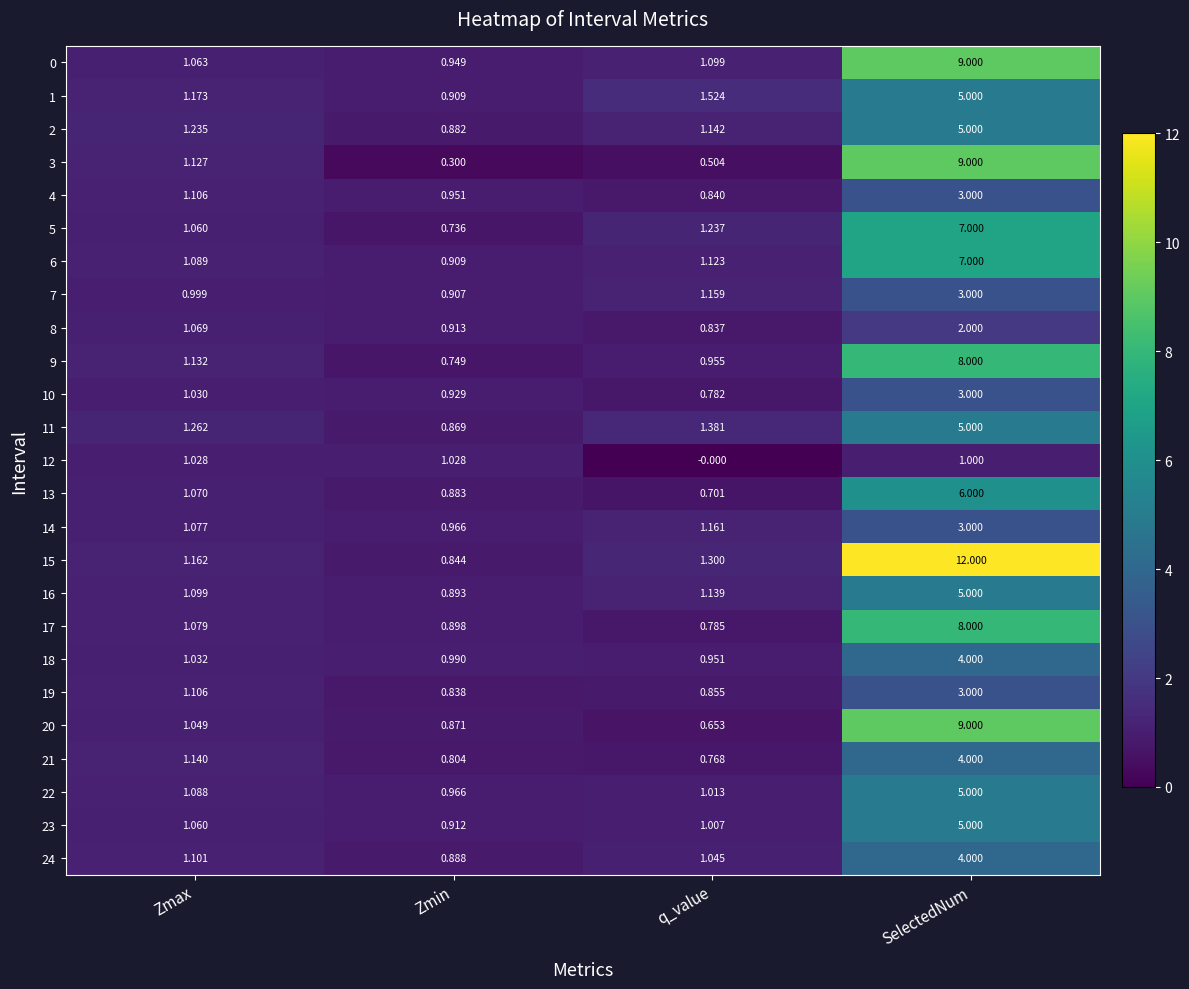

How many data points in 14 are less than 1?

1